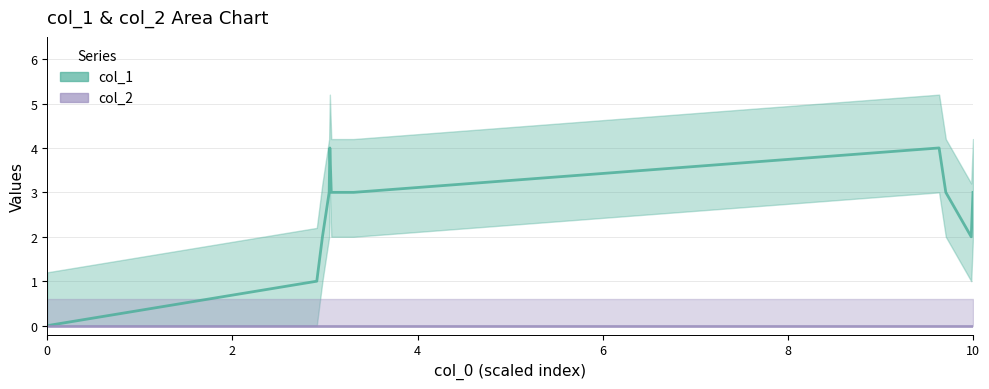

Reading left to right, list all the values displayed in this chart.

0	1	2	3	4	3	3	4	3	2	3